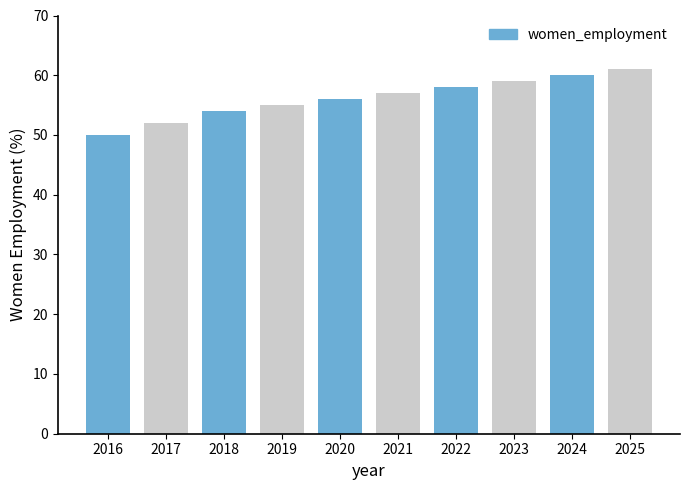

Reading right to left, list all the values displayed in this chart.

2025=61	2024=60	2023=59	2022=58	2021=57	2020=56	2019=55	2018=54	2017=52	2016=50